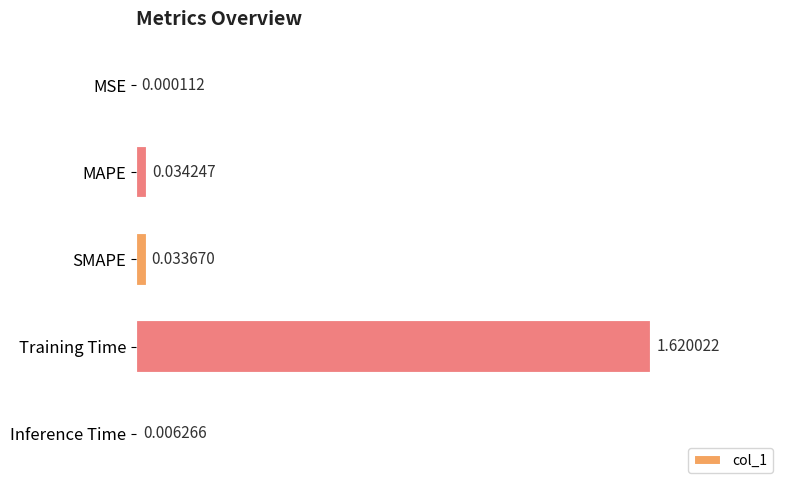

What is the sum of the values at Training Time and MAPE?

1.7